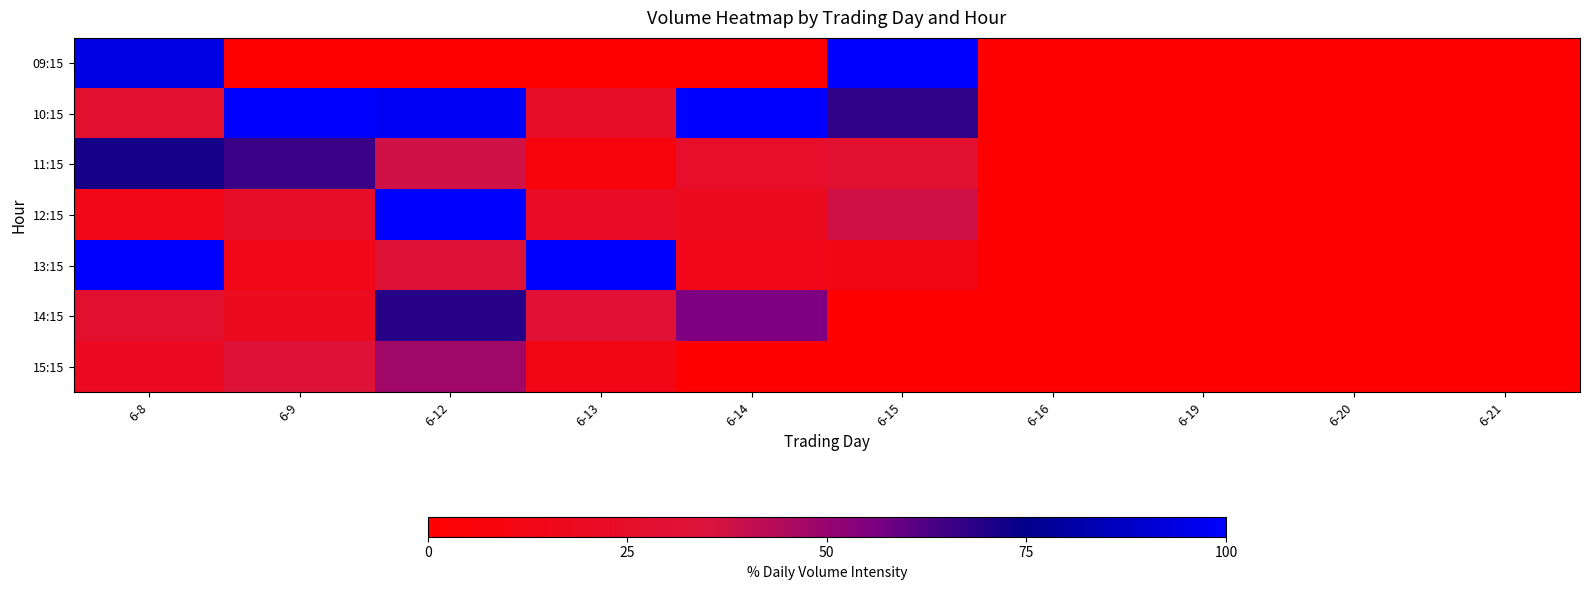

At 6-20, list the series in order from largest to smallest.

09:15, 10:15, 11:15, 12:15, 13:15, 14:15, 15:15